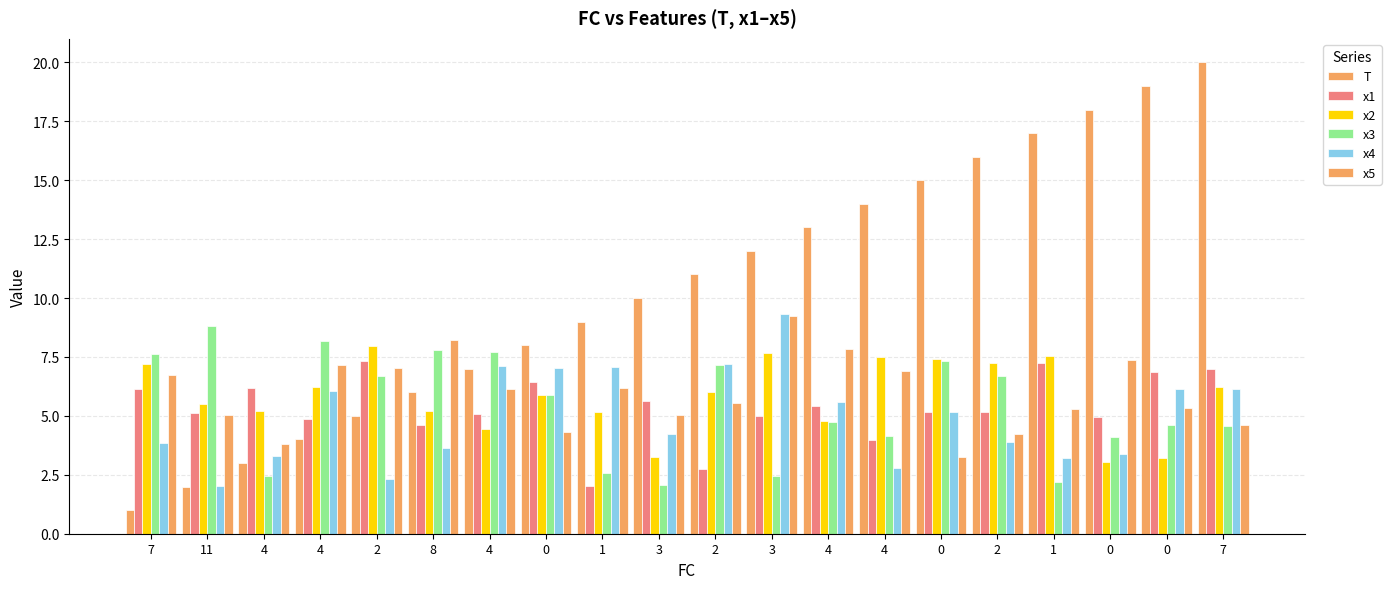

What is the smallest value displayed?

1.0